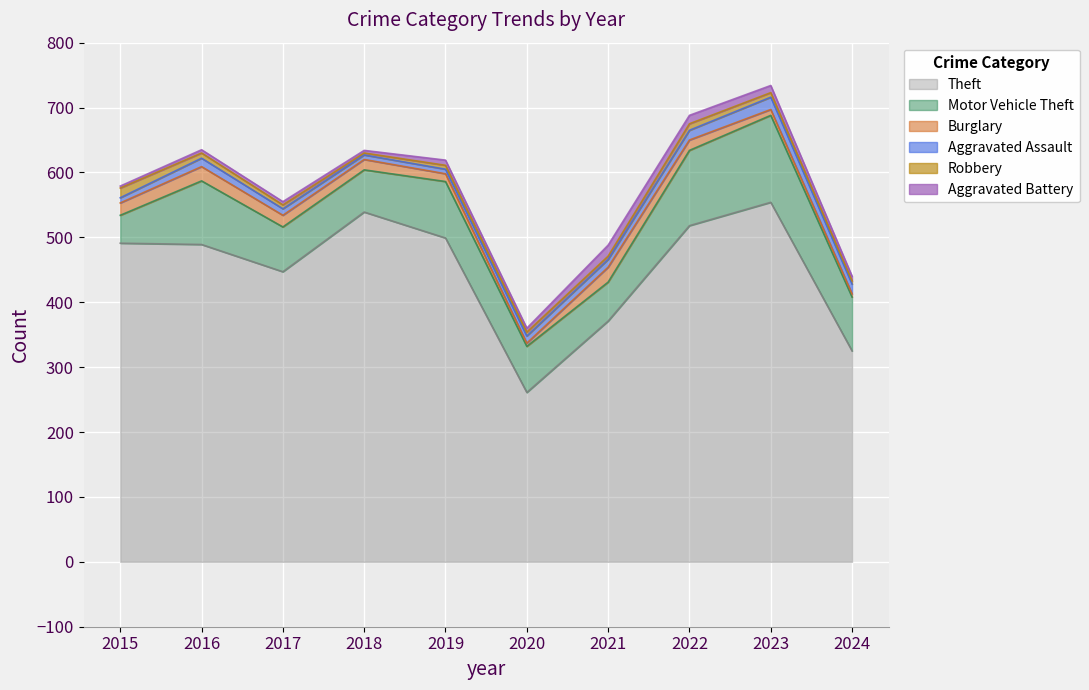

What is the smallest value displayed?

3